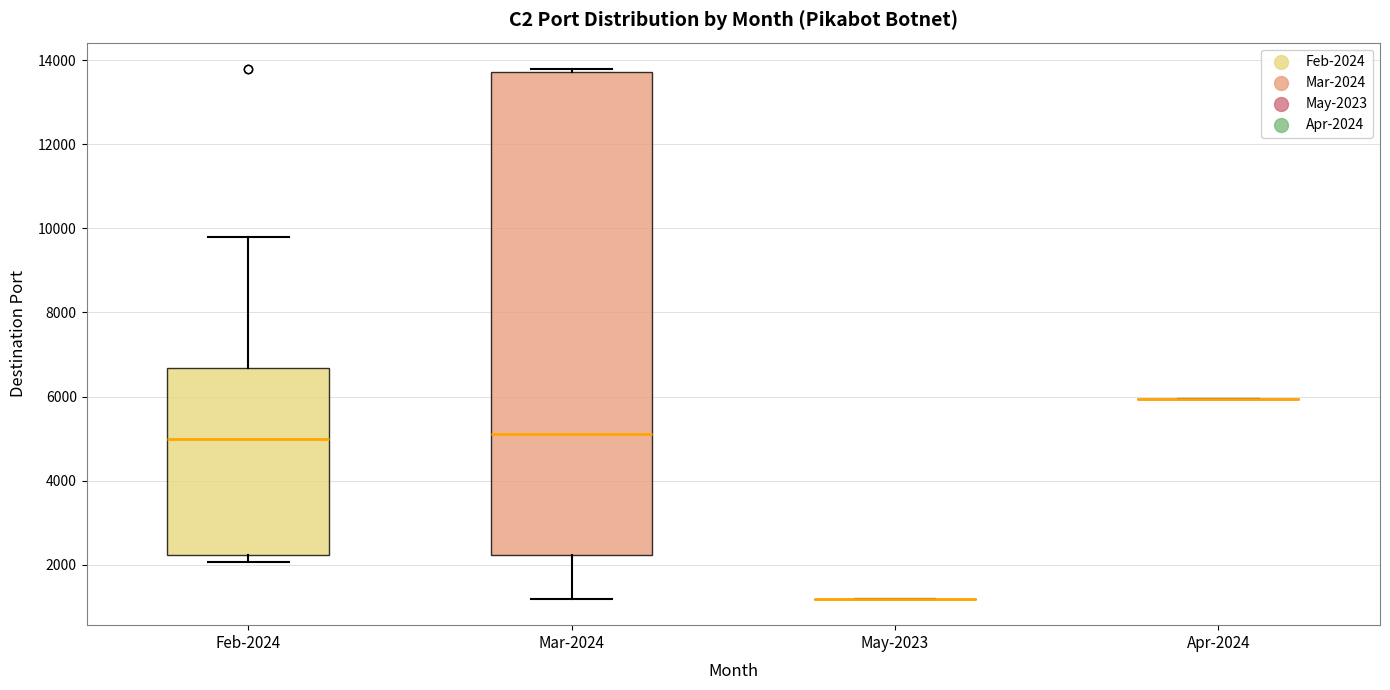

Reading left to right, transcribe this box plot: for each box, give where its median line is, the range the box spans, and where its two whiskers end, as read against the y-axis. The values are not printed on the chart, so give them approximately, as read against the axis.

Feb-2024: median 5000, box 2200 to 6600, whiskers 2000 to 9800
Mar-2024: median 5200, box 2200 to 13800, whiskers 1200 to 13800 (just above the box's upper edge)
May-2023: box collapsed to a line at 1200, whiskers 1200 to 1200
Apr-2024: box collapsed to a line at 6000, whiskers 6000 to 6000